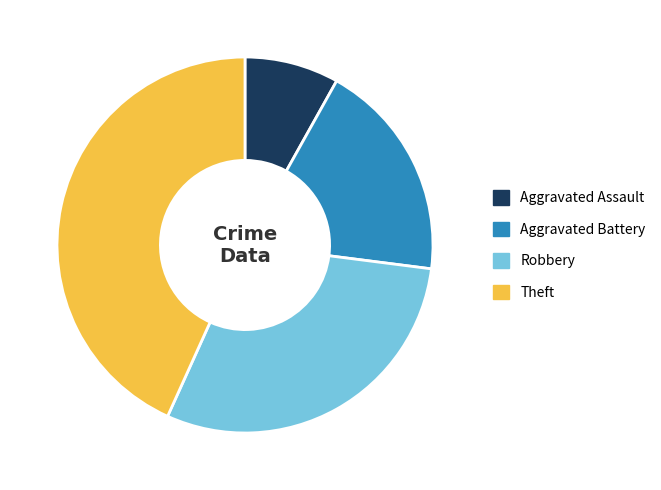

Which slice is the largest?

Theft